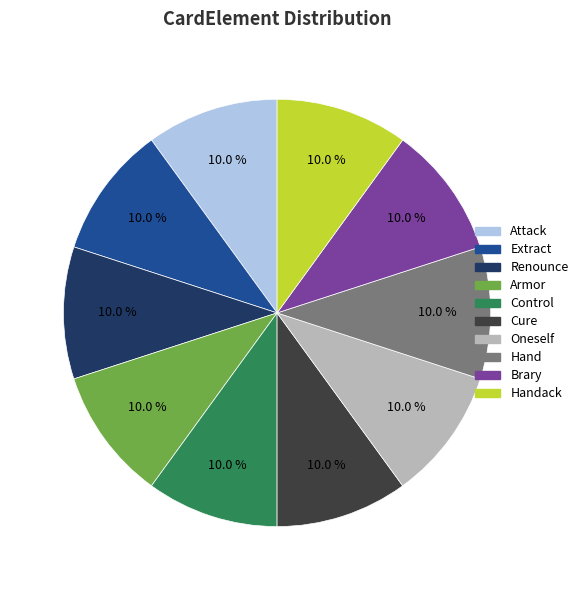

Count the number of slices in the pie.

10